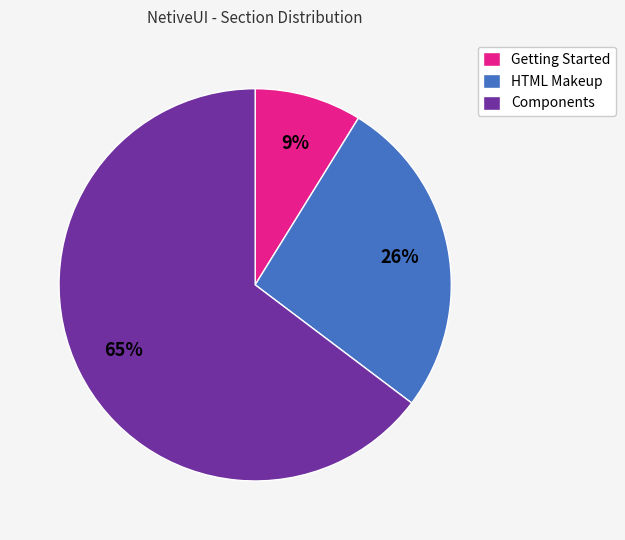

What is the ratio of the value at Getting Started to the value at HTML Makeup?

0.3